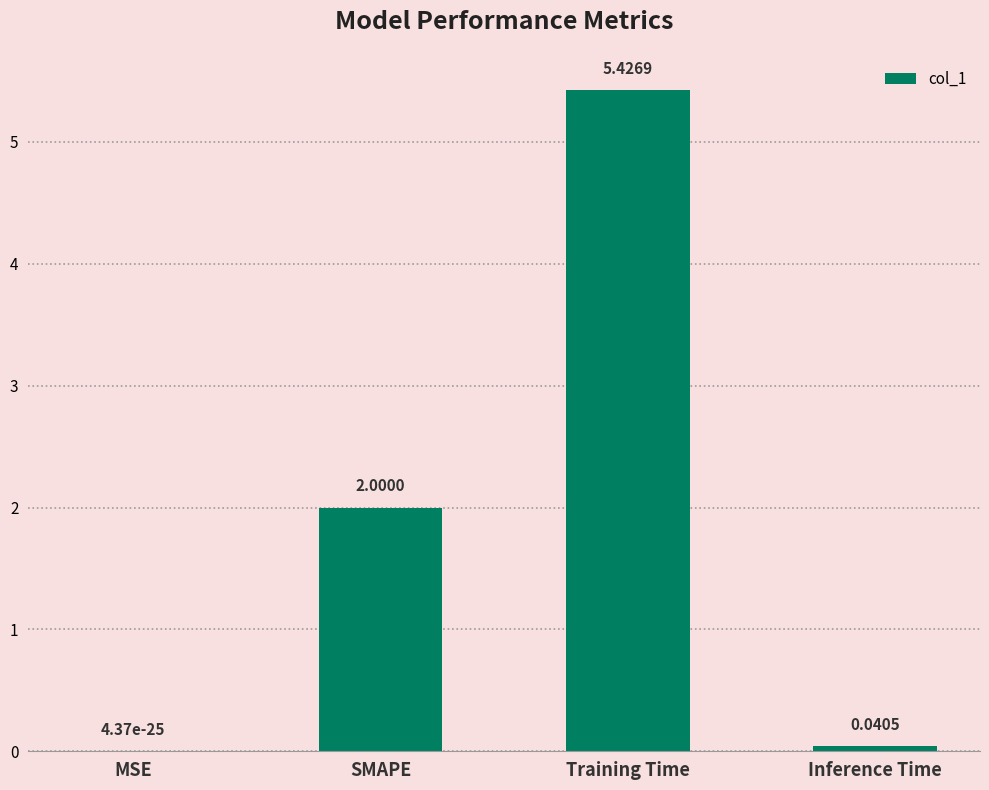

What is the change in value from SMAPE to Inference Time?

-2.0